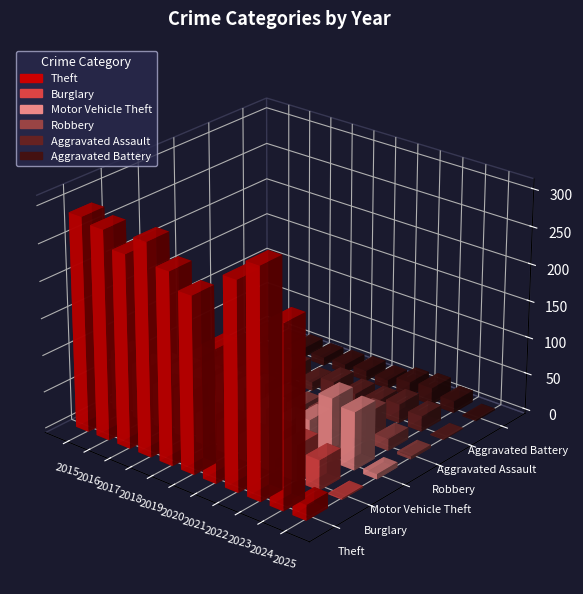

Between 2025 and 2020, which is larger?

2020